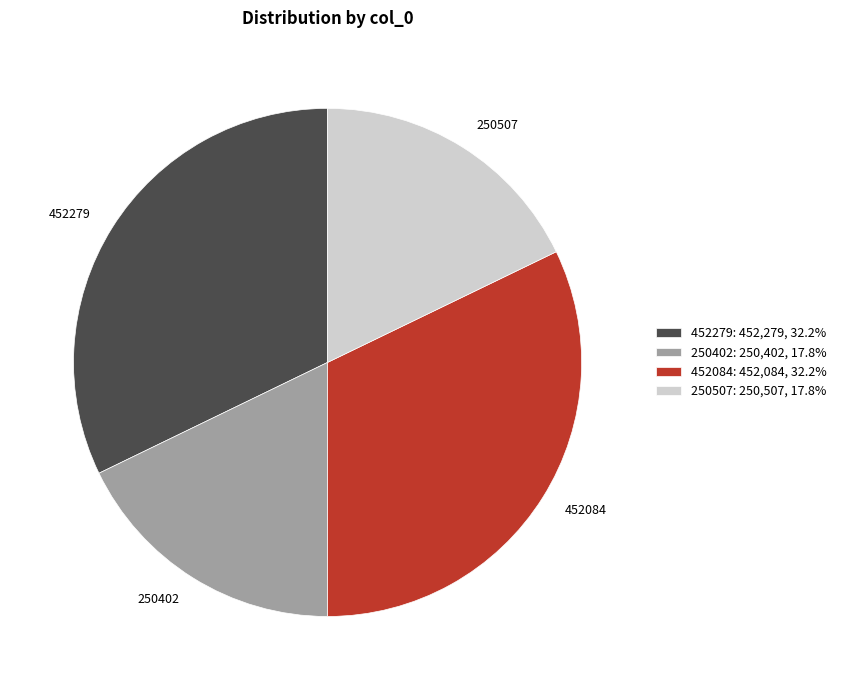

What is the ratio of the value at 452084 to the value at 250507?

1.8